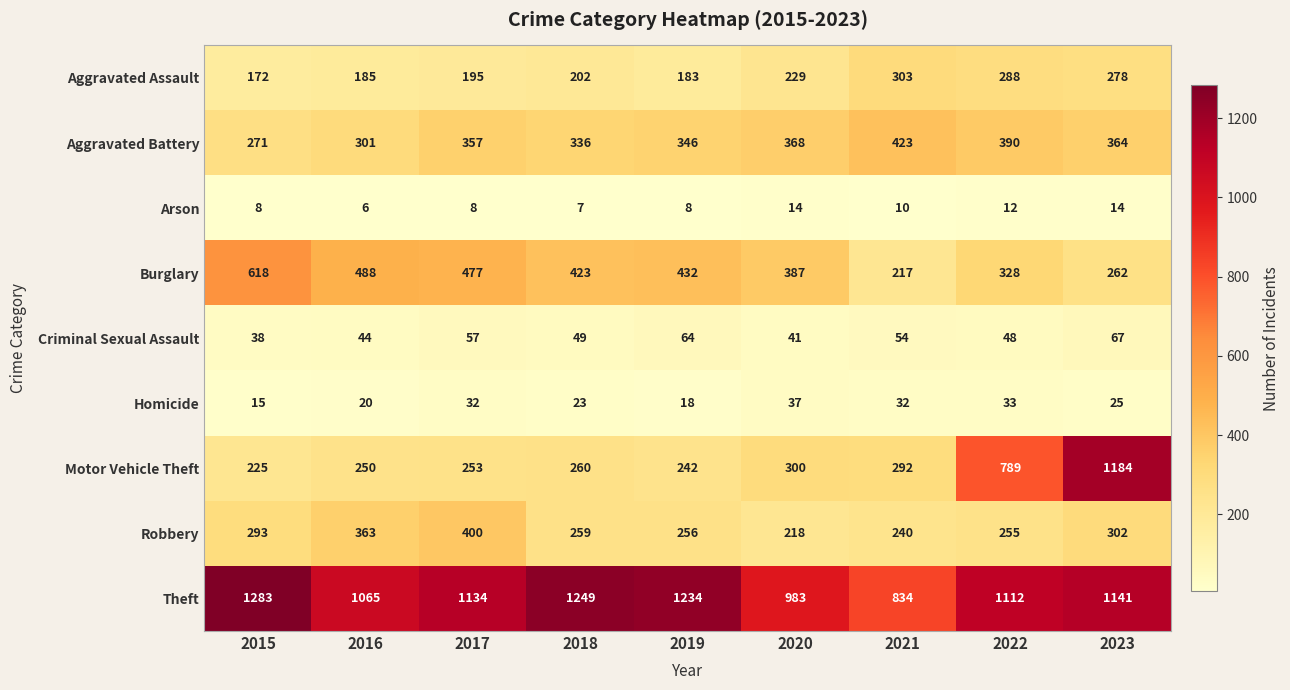

What is the difference between the Robbery values at 2018 and 2020?

41